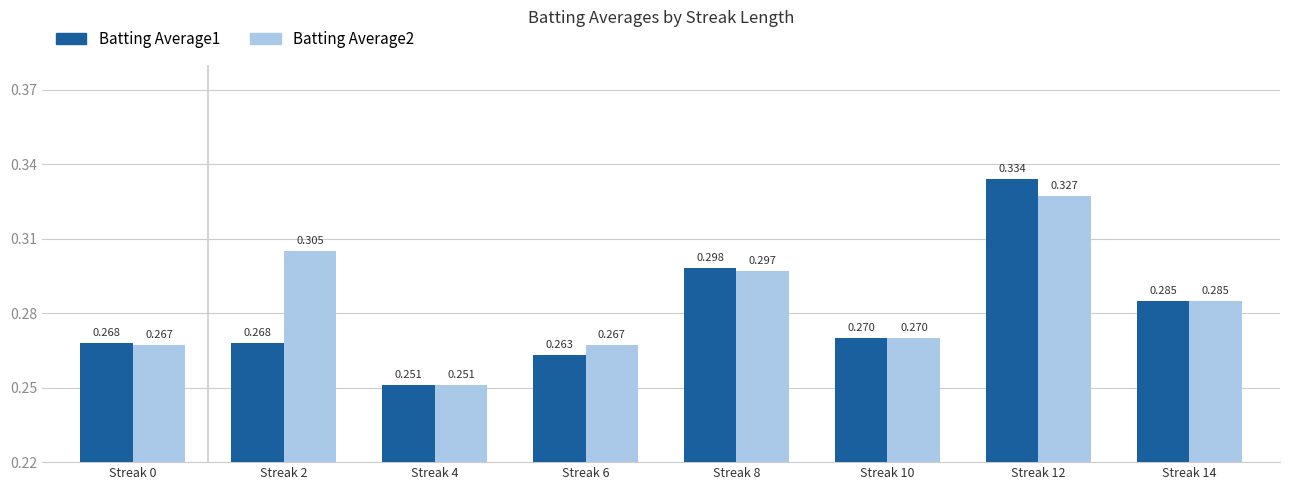

Which series changed the most between Streak 6 and Streak 8?

Batting Average1